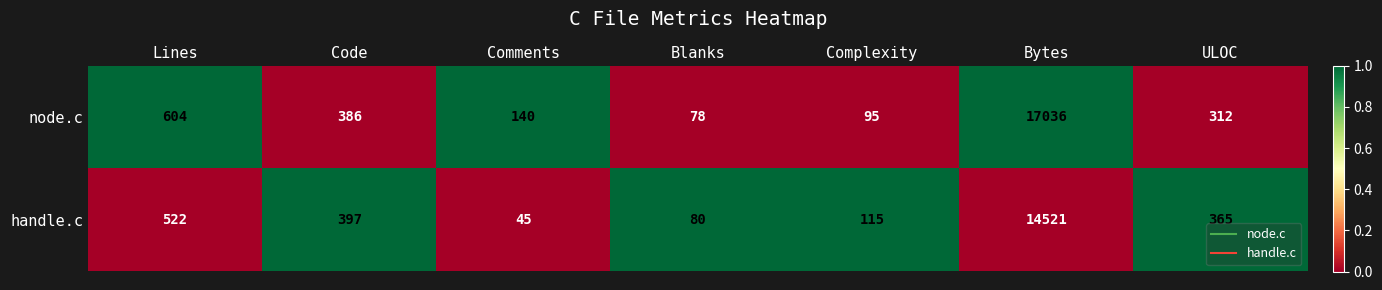

Which series has the largest range (max minus min)?

node.c